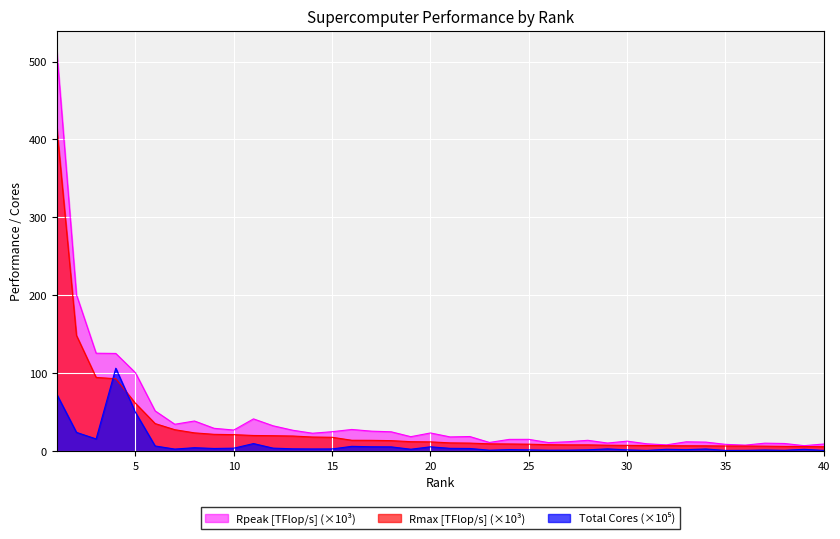

Does the chart display data point markers on the line(s)?

No